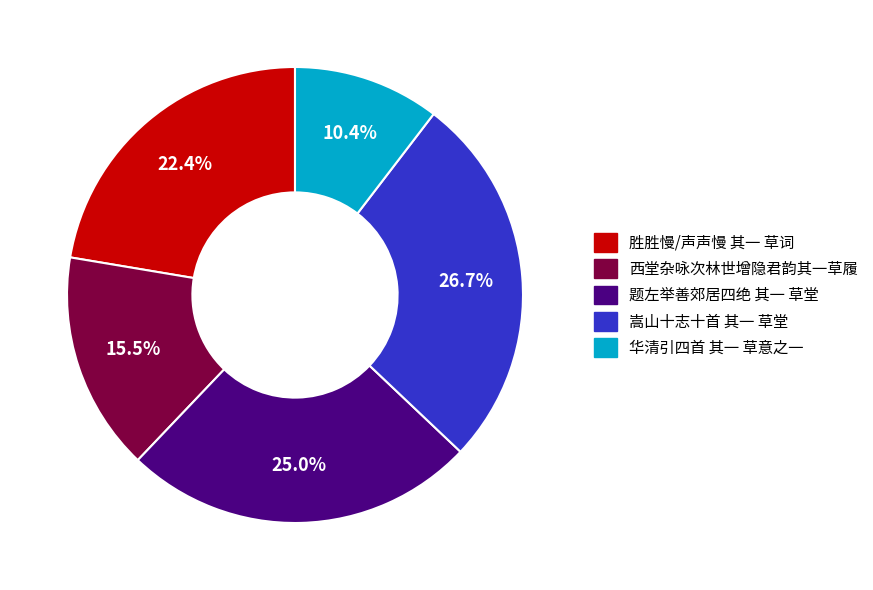

To the nearest percent, what is the difference between the 西堂杂咏次林世增隐君韵其一草履 and 嵩山十志十首 其一 草堂 slice percentages?

11%